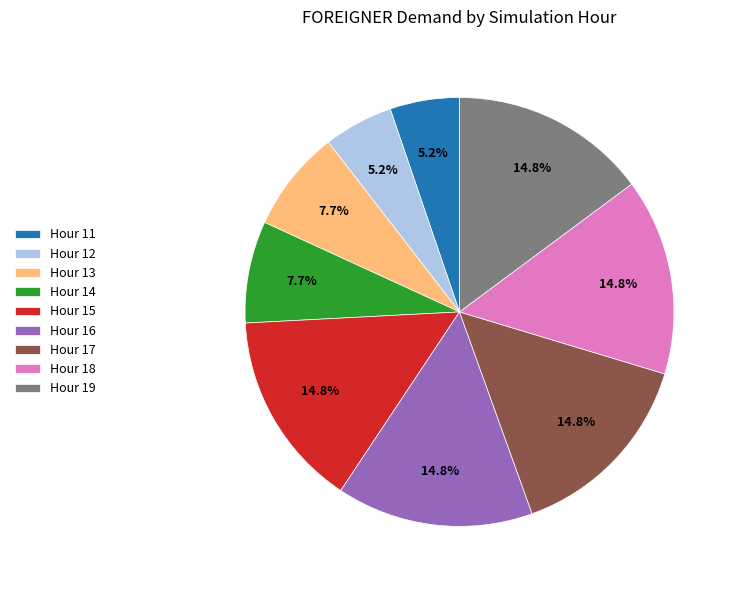

What is the ratio of the value at Hour 16 to the value at Hour 13?

1.9